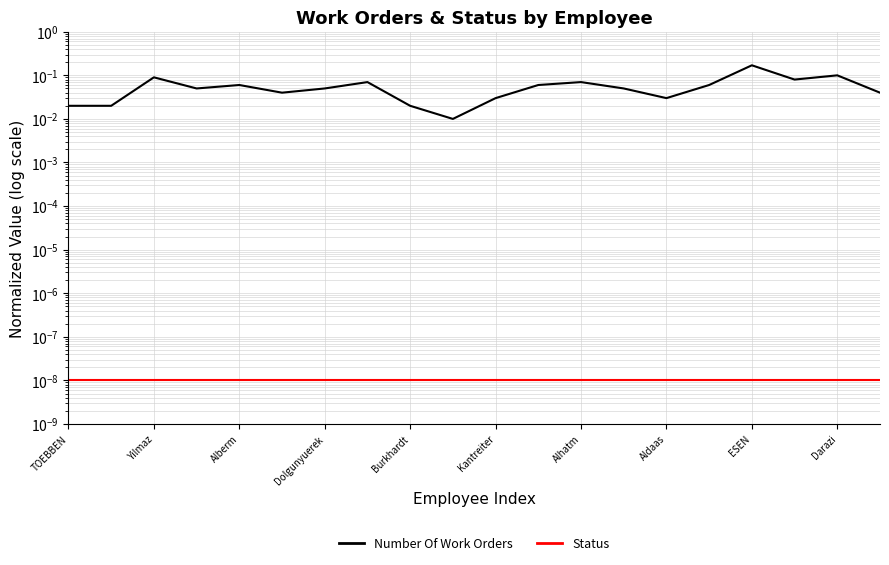

True or false: Status has a value of 0.0 at Dolgunyuerek.

True